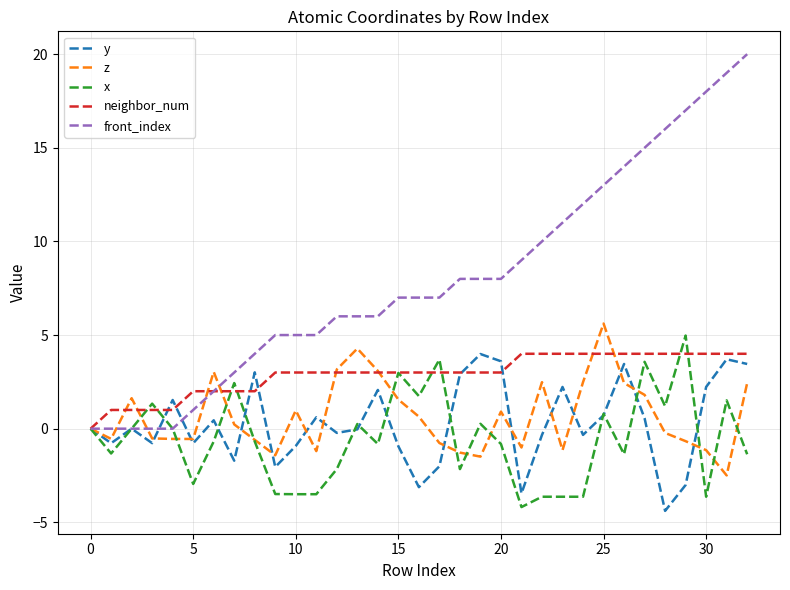

What is the maximum value for neighbor_num?

4.0